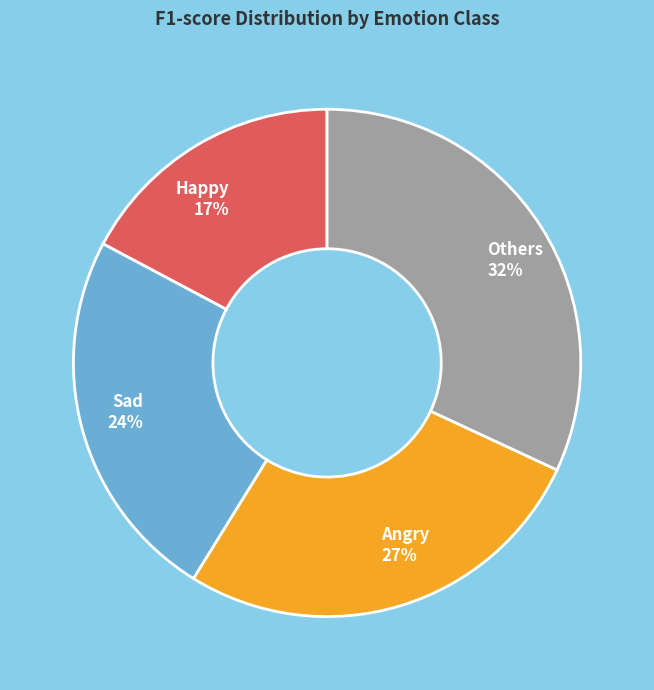

Is there any slice that represents more than half of the pie?

No